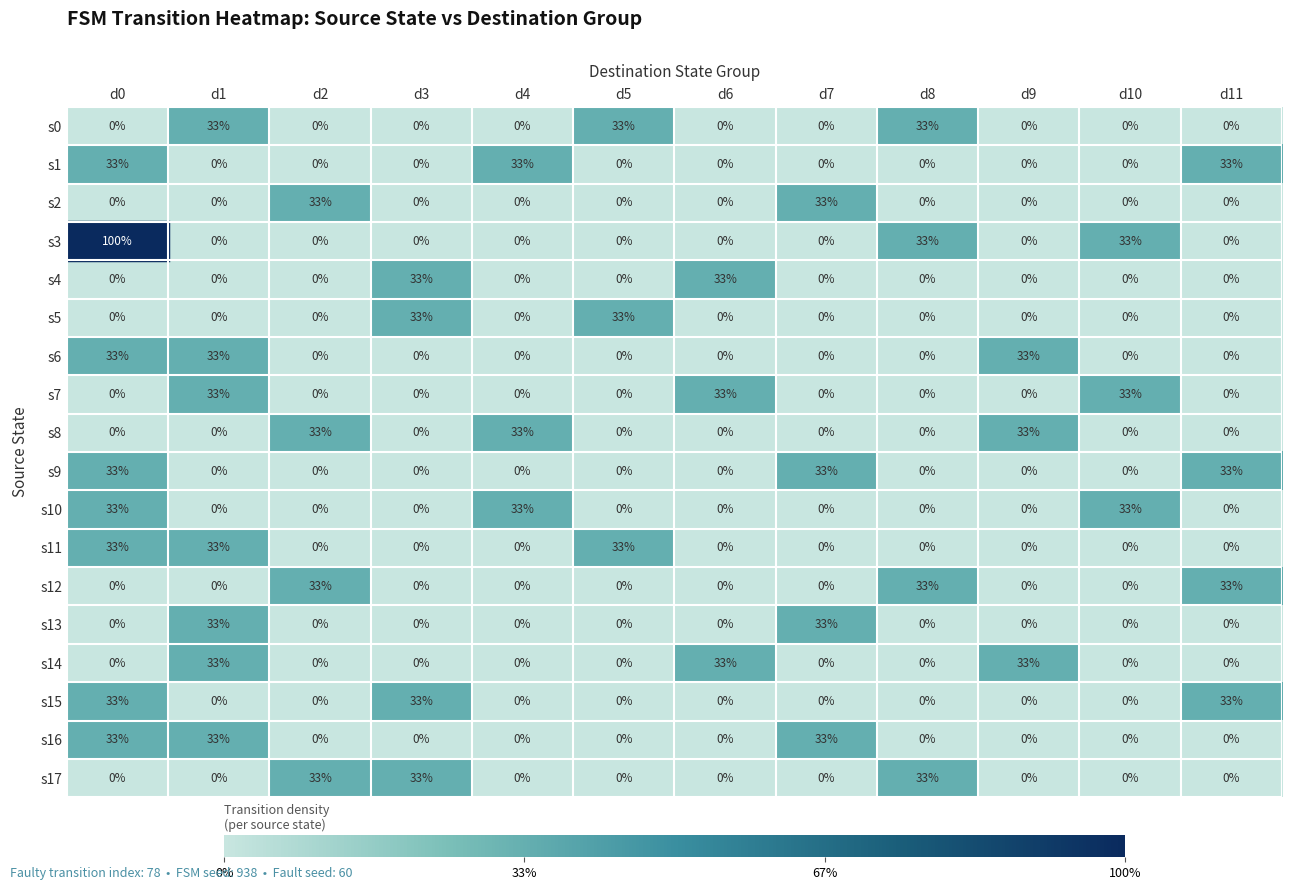

What value does the s15 series have at d11?

33